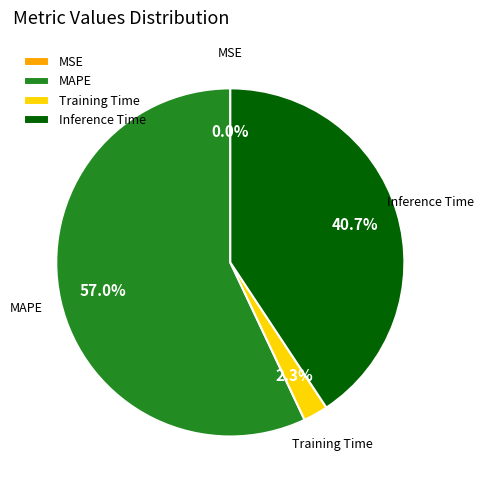

Which slice represents more than half of the pie?

MAPE